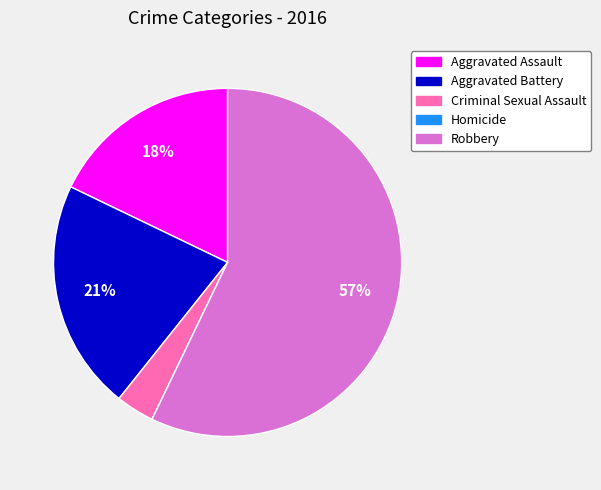

What is the majority slice?

Robbery